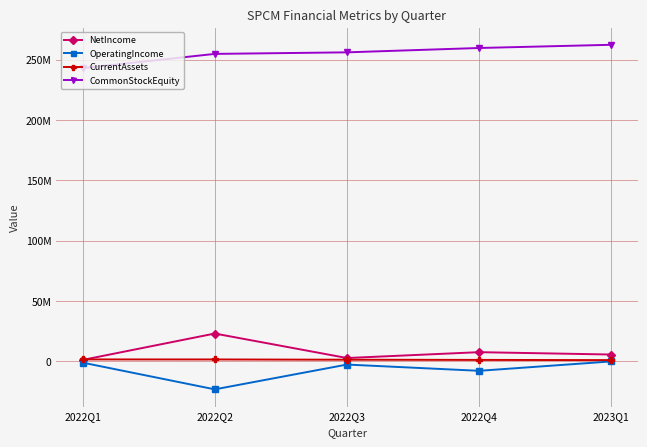

Which category has the lowest value across all series?

2022Q2